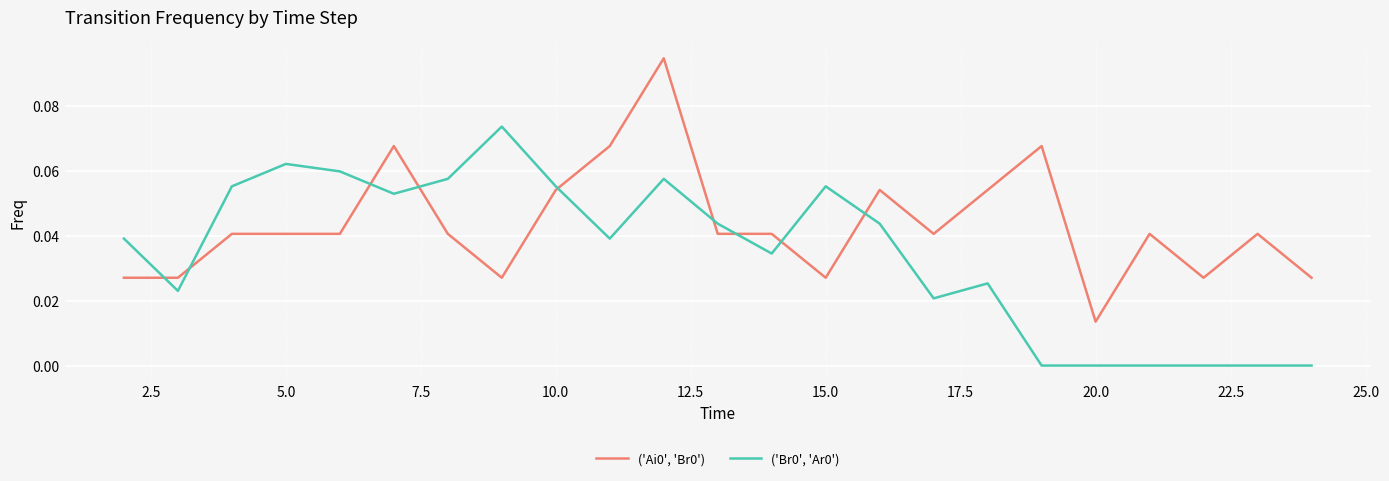

True or false: ('Ai0', 'Br0') and ('Br0', 'Ar0') intersect in this chart.

True